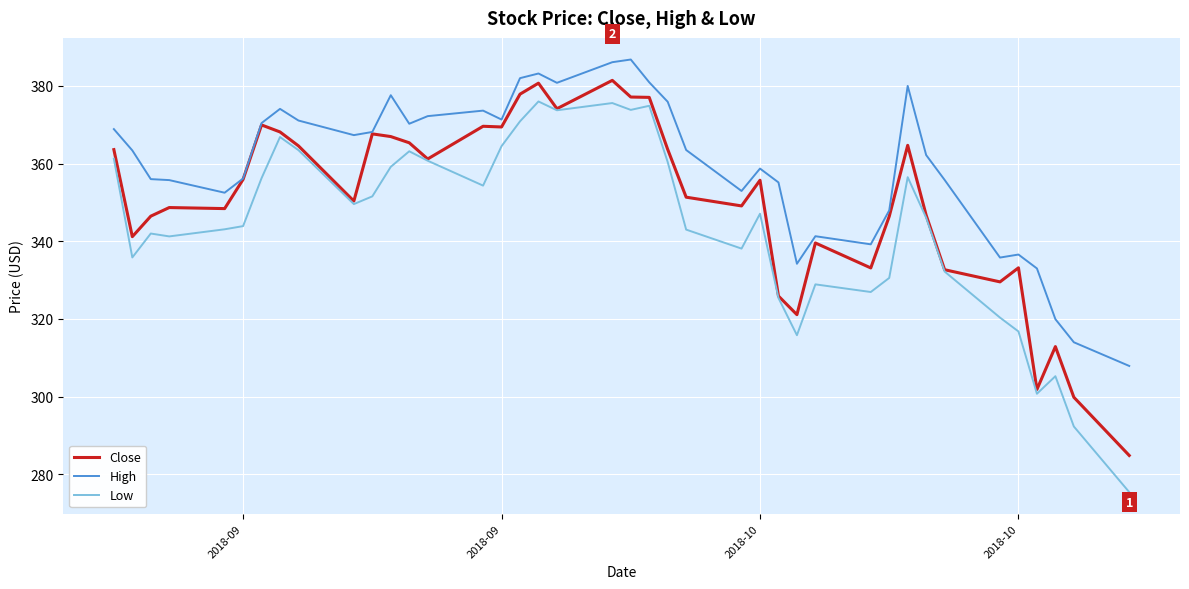

Which series has the widest spread of values?

Low